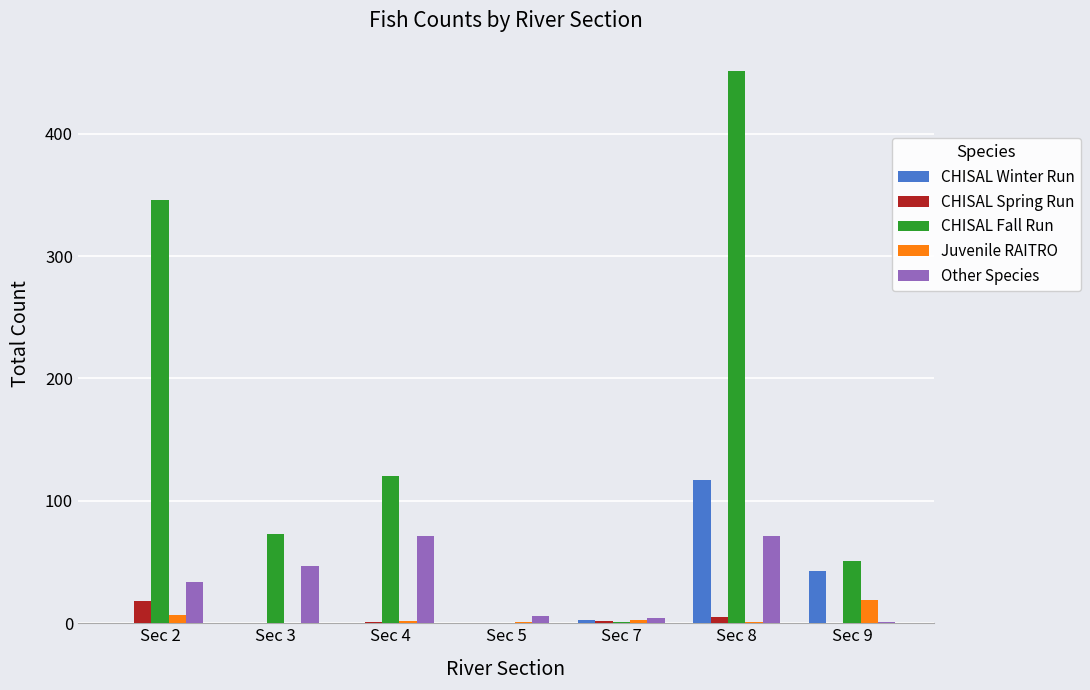

At which category is the sum across all series the highest?

Sec 8